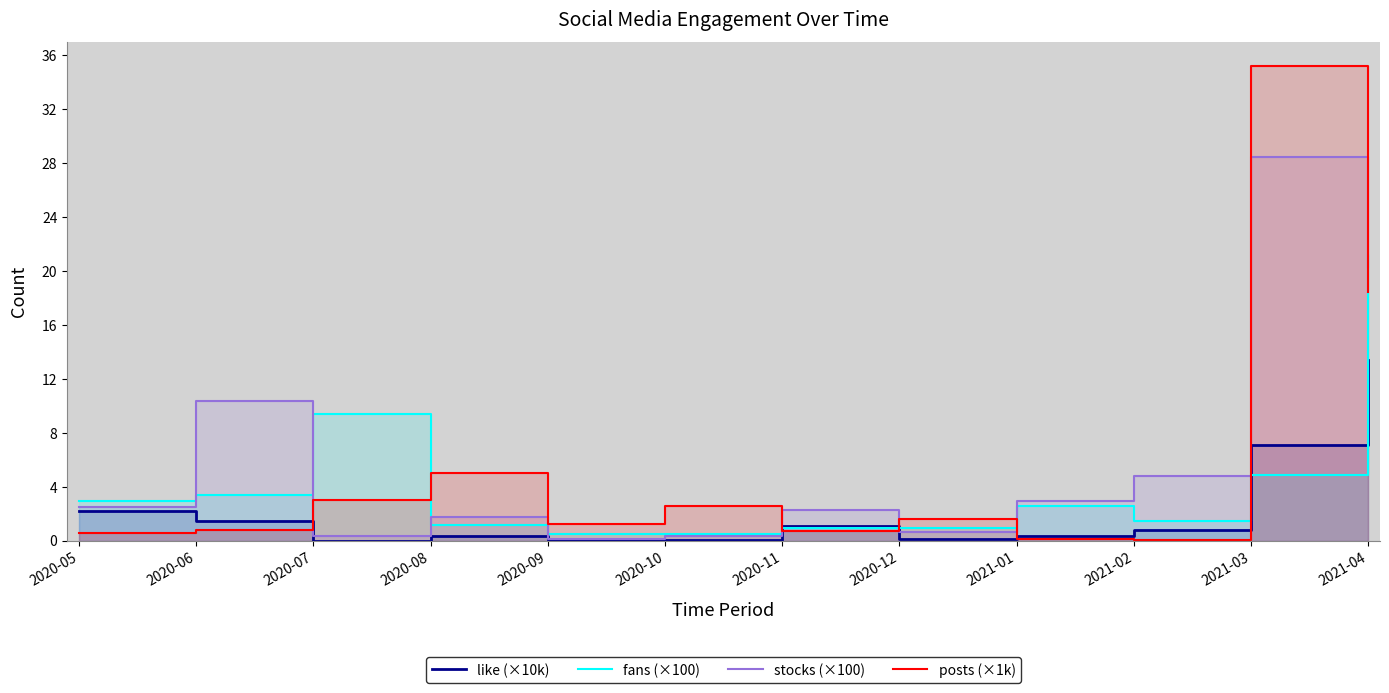

Which series has the widest spread of values?

posts (×1k)